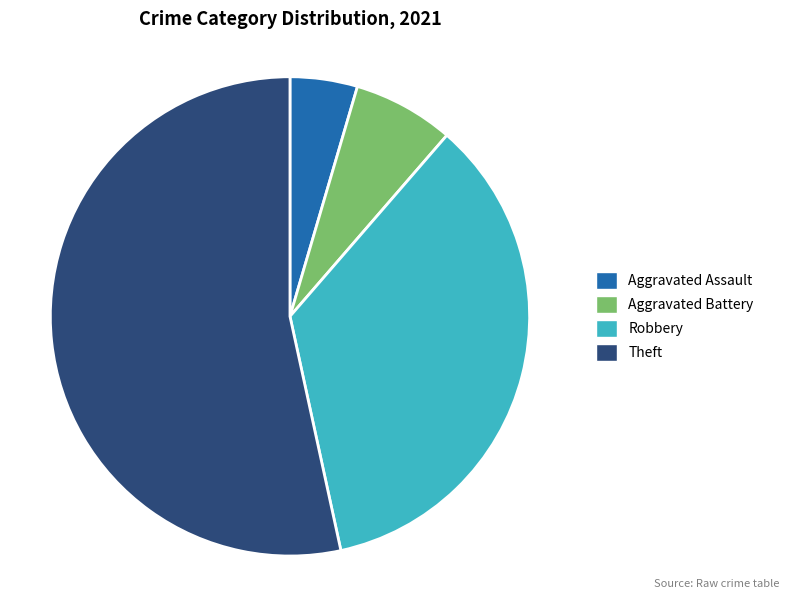

Rank the categories by value from lowest to highest.

Aggravated Assault, Aggravated Battery, Robbery, Theft